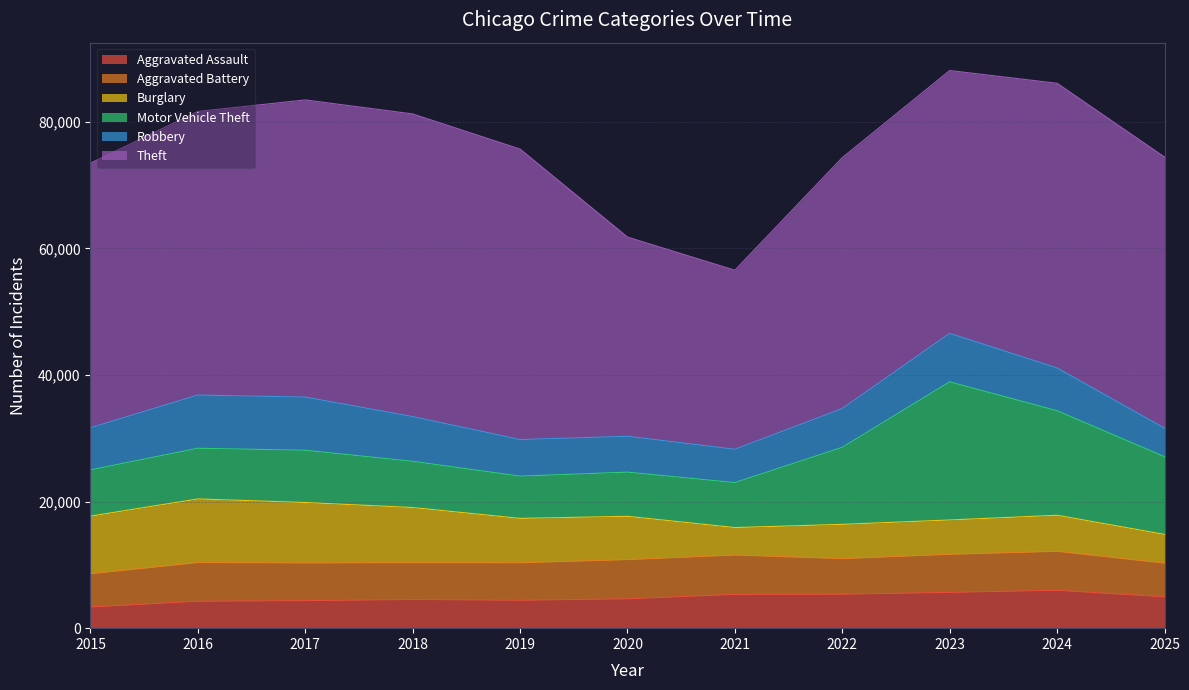

Where is the first local minimum for Burglary?

2021